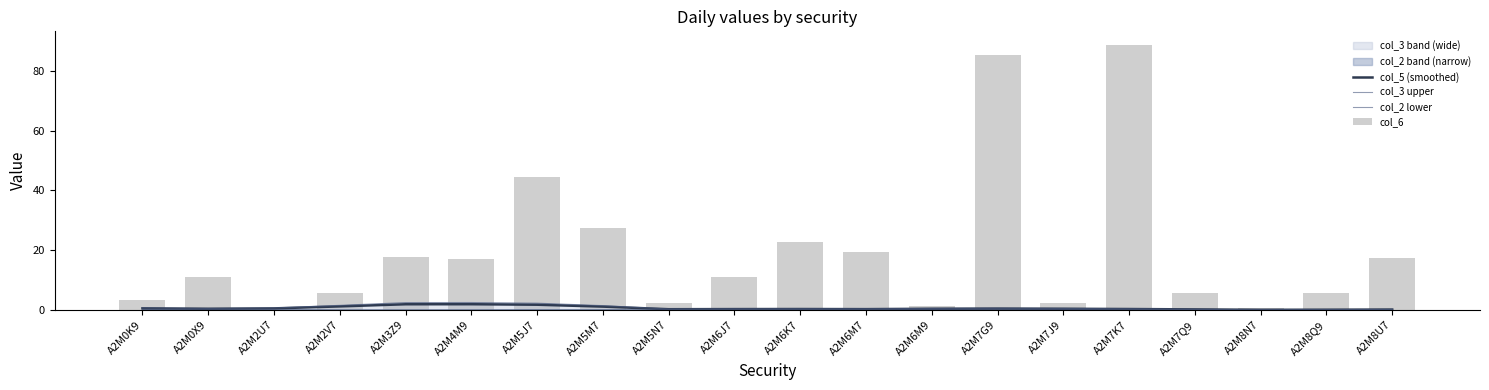

At how many categories does at least one series exceed 3?

15